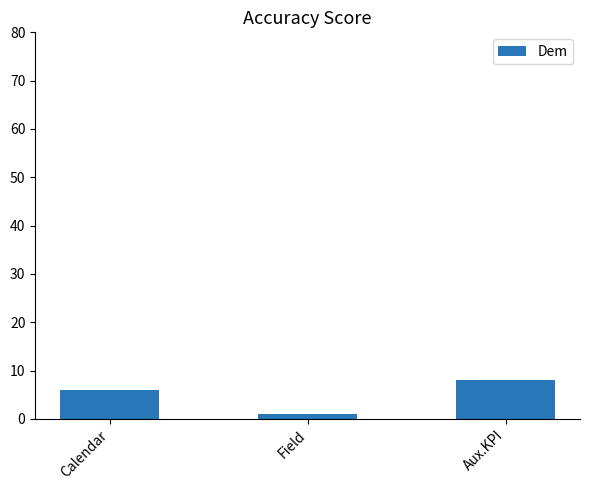

True or false: the data shows 1 at Field.

True